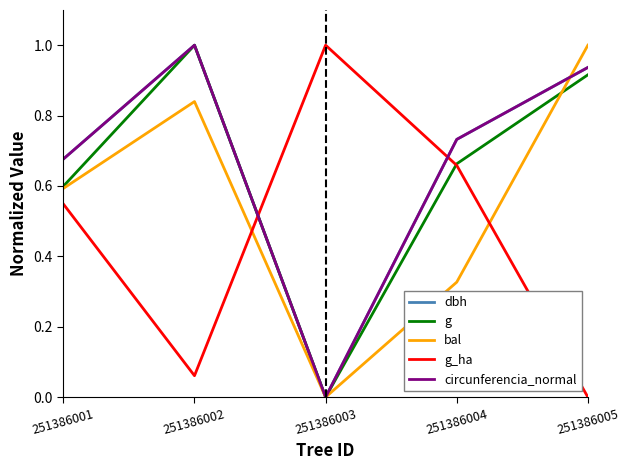

Which series changed the most between 251386001 and 251386005?

g_ha